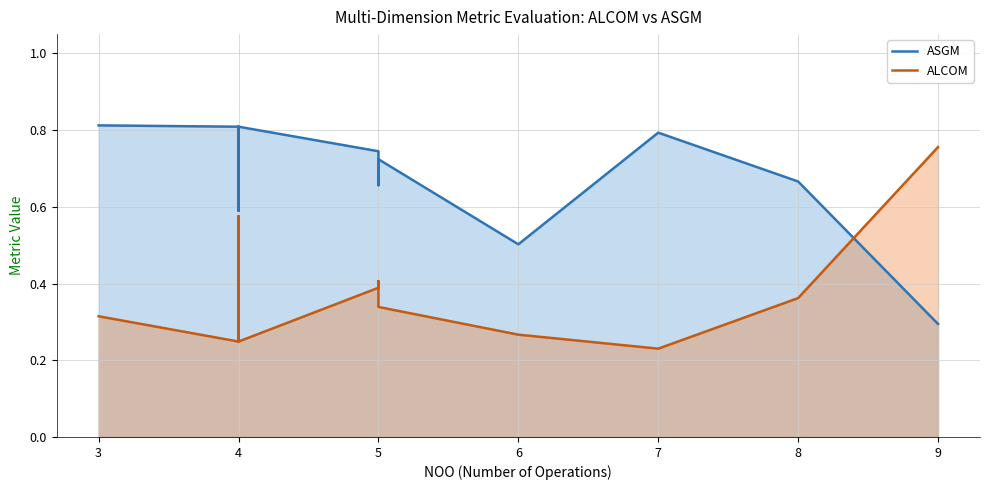

What is the difference between the maximum and minimum values in the ASGM series?

0.5